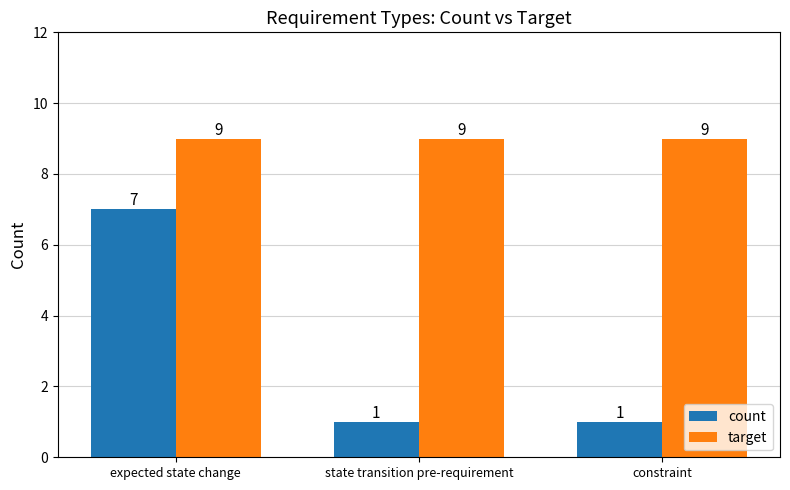

Which series has the largest range (max minus min)?

count